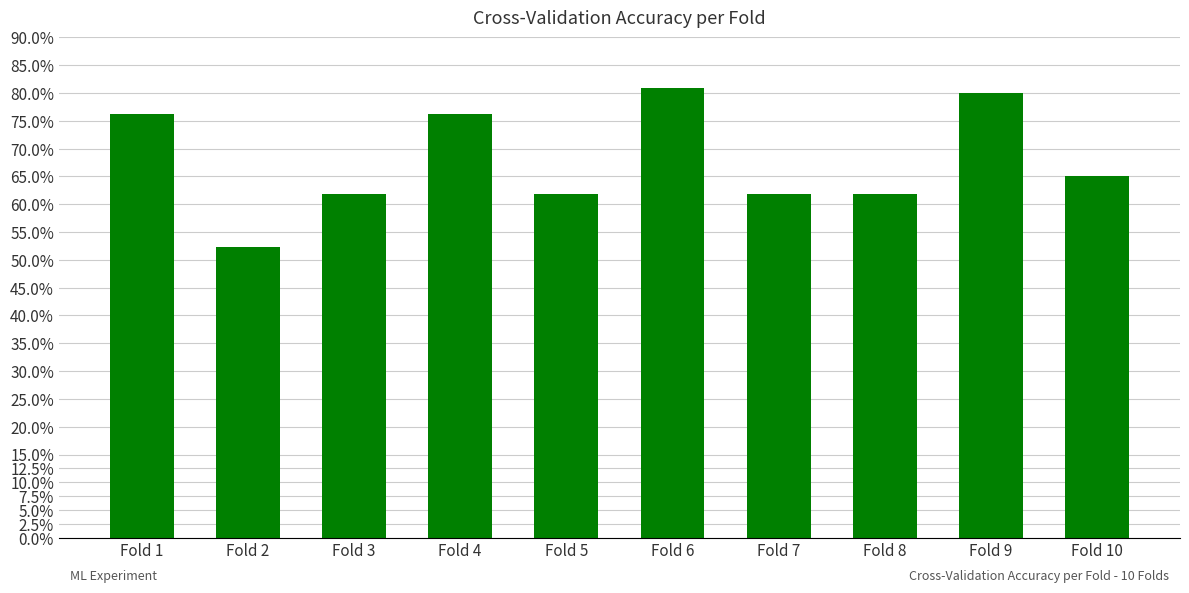

Reading left to right, list all the values displayed in this chart.

Fold 1=0.8	Fold 2=0.5	Fold 3=0.6	Fold 4=0.8	Fold 5=0.6	Fold 6=0.8	Fold 7=0.6	Fold 8=0.6	Fold 9=0.8	Fold 10=0.7